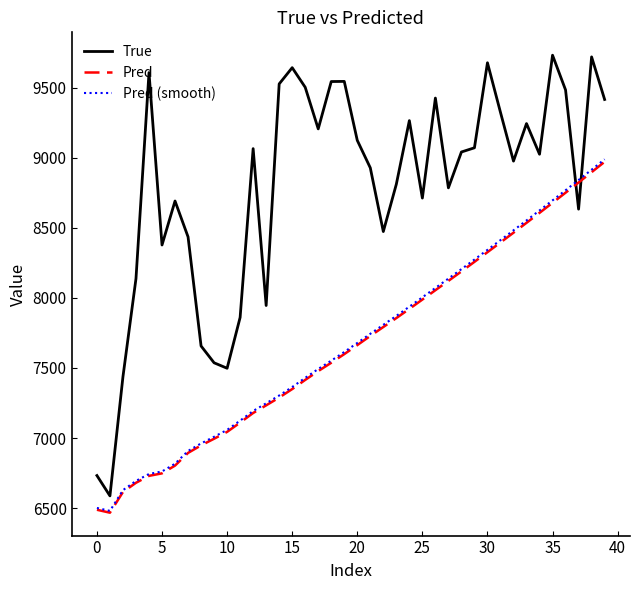

What is the minimum value for True?

6587.0